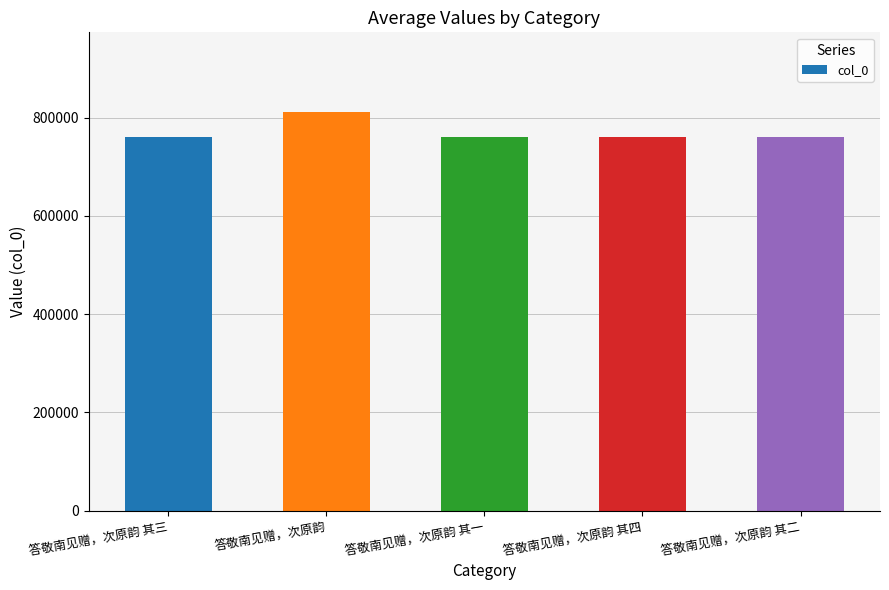

What is the average value?

770151